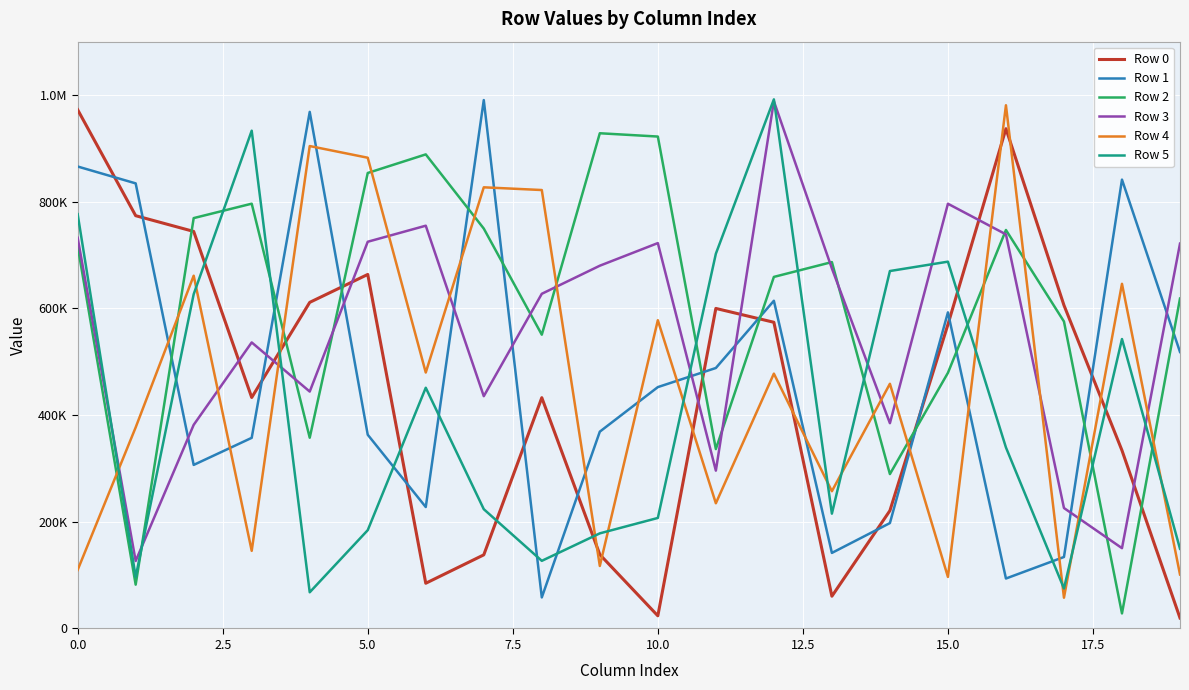

List the series in order of their peak value, highest first.

Row 5, Row 1, Row 3, Row 4, Row 0, Row 2